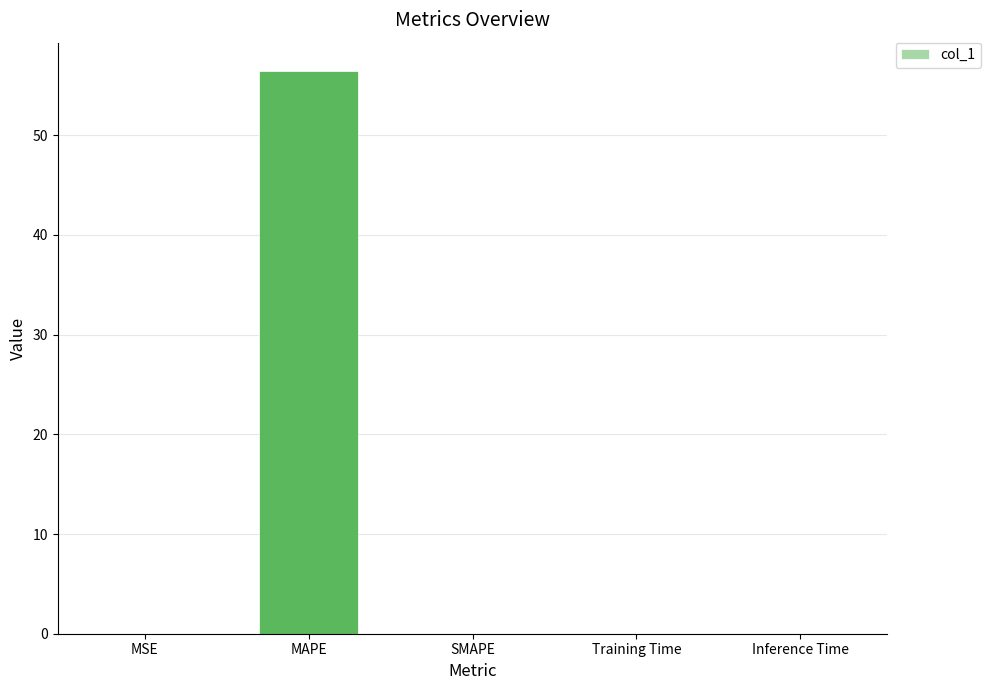

What is the change in value from MAPE to SMAPE?

-56.5